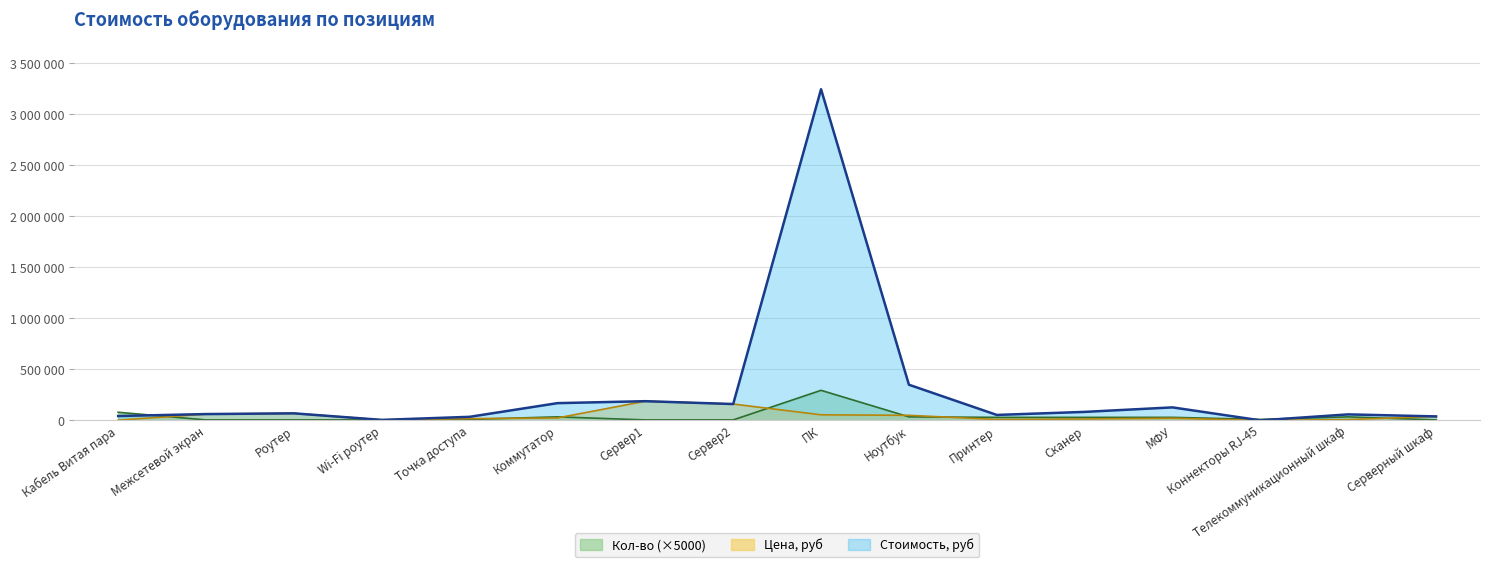

How many interior local peaks does the Стоимость, руб series have?

5